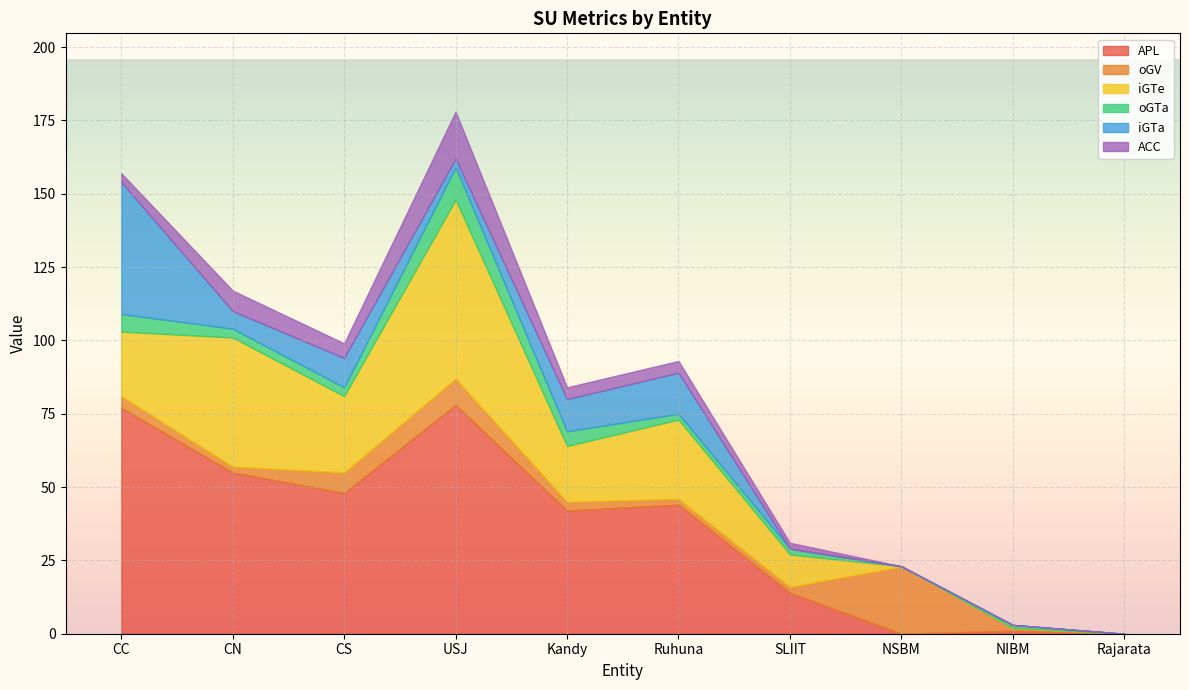

At which label is APL closest to 39?

Kandy